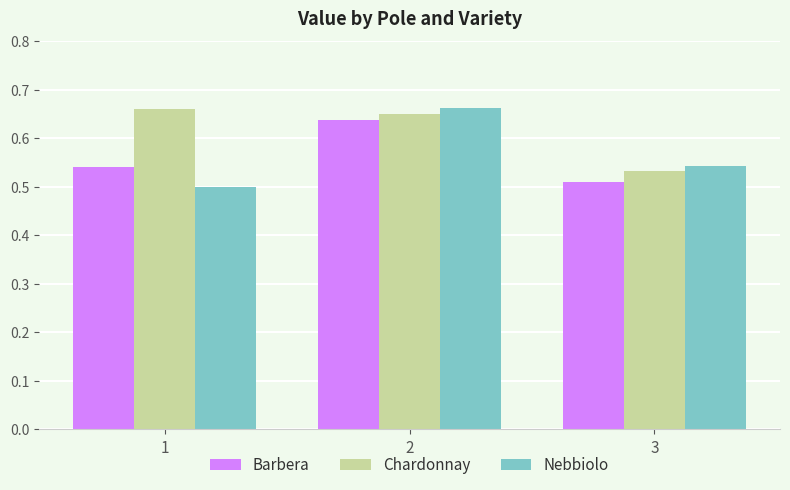

Which series changed the most between 1 and 2?

Nebbiolo